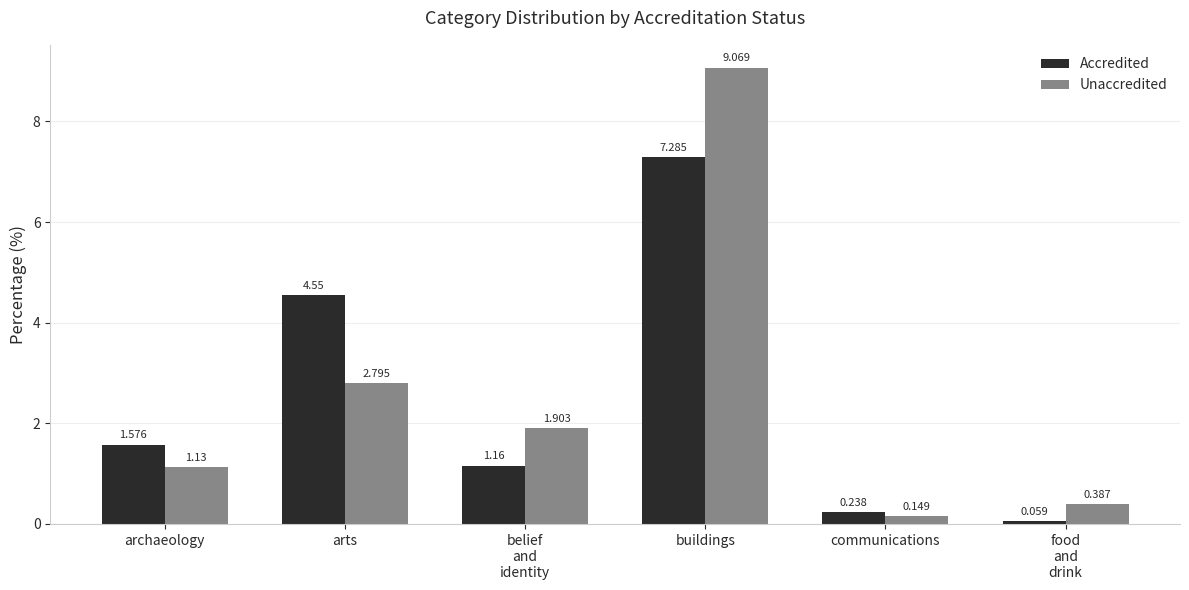

At which label is Accredited closest to 3?

archaeology